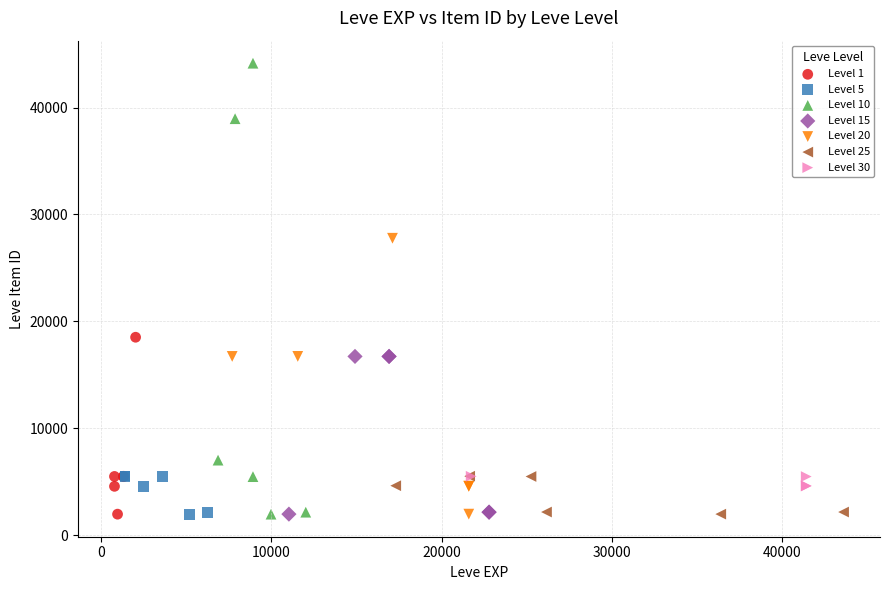

Which series has the largest Y range (max minus min)?

Level 10